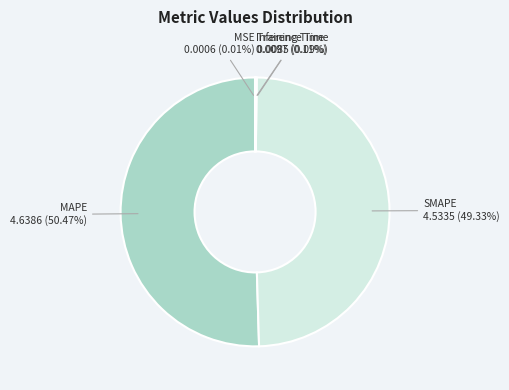

How much of the chart is everything except MAPE?

49.5%